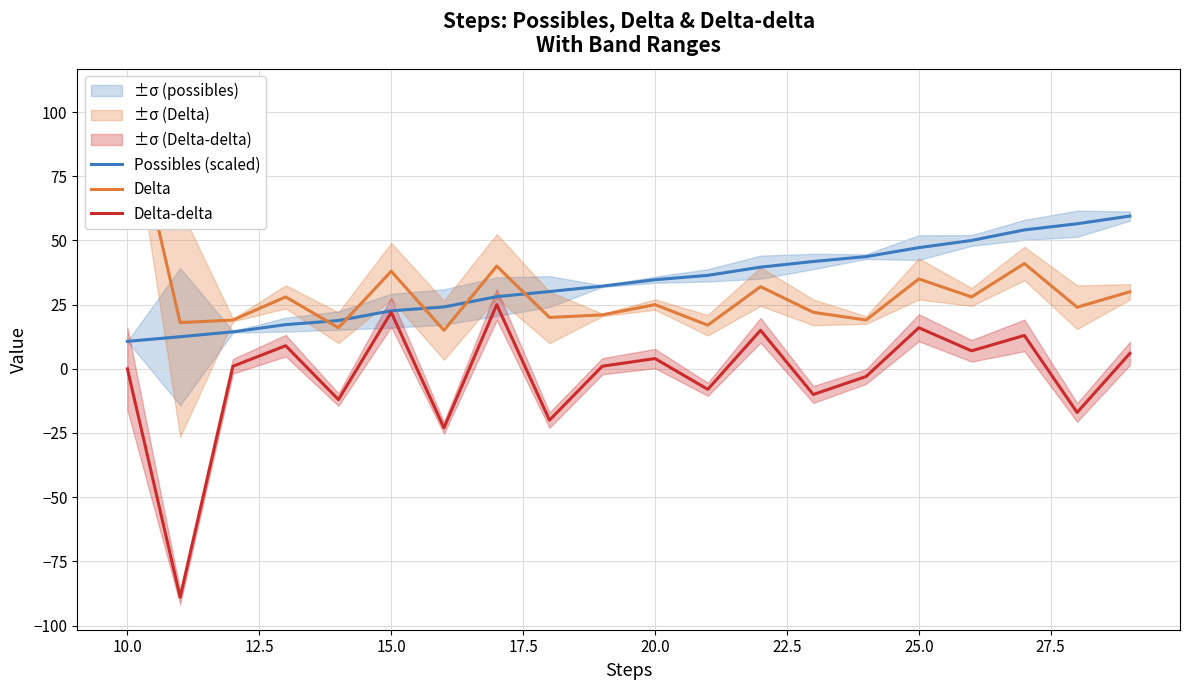

What is the sum of all Delta values?

595.0